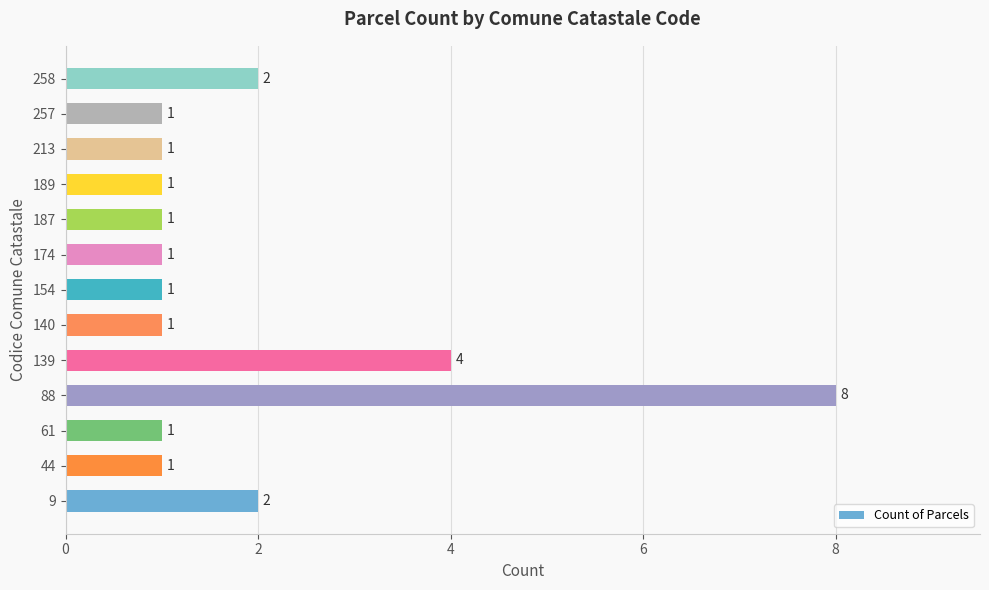

How many values are between 1 and 2?

11